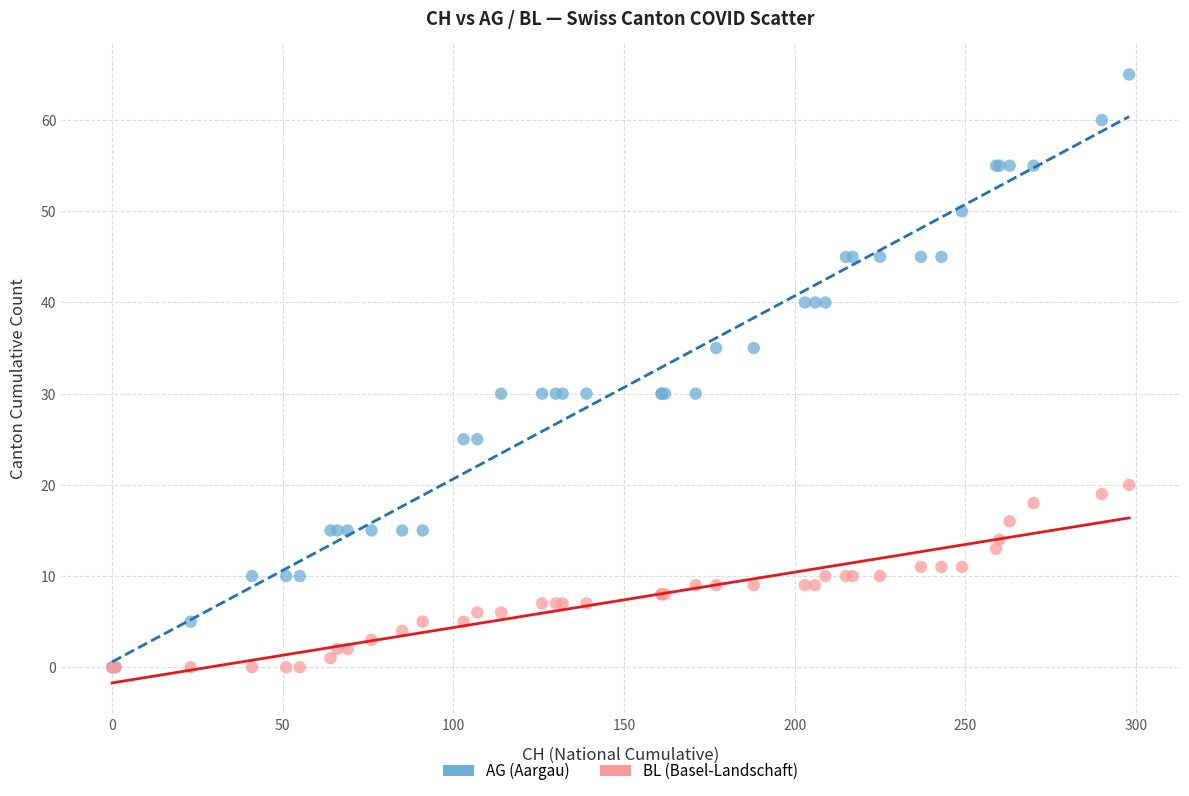

Which series reaches the maximum Y coordinate?

AG (Aargau)